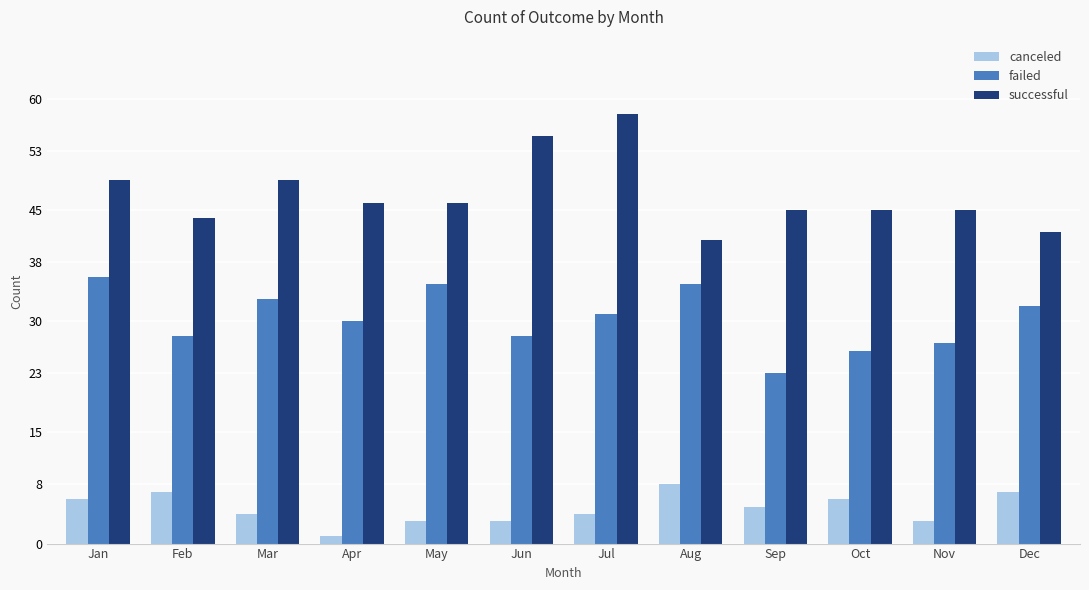

List the series in order of their peak value, highest first.

successful, failed, canceled